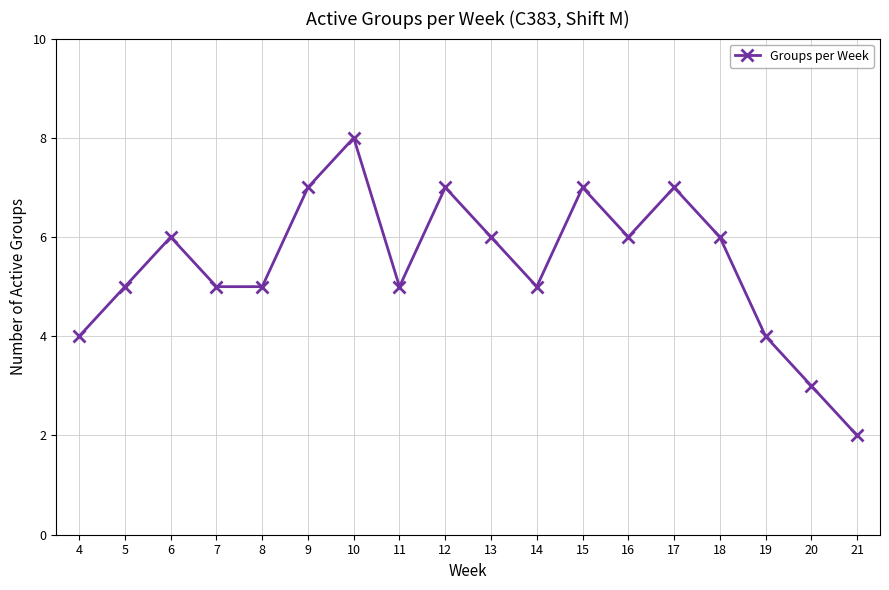

What is the sum of the values at 16 and 20?

9